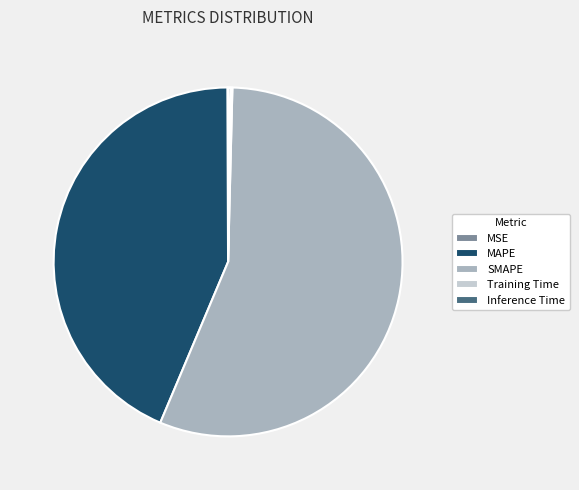

Is it true that MAPE is 44% of the pie?

True